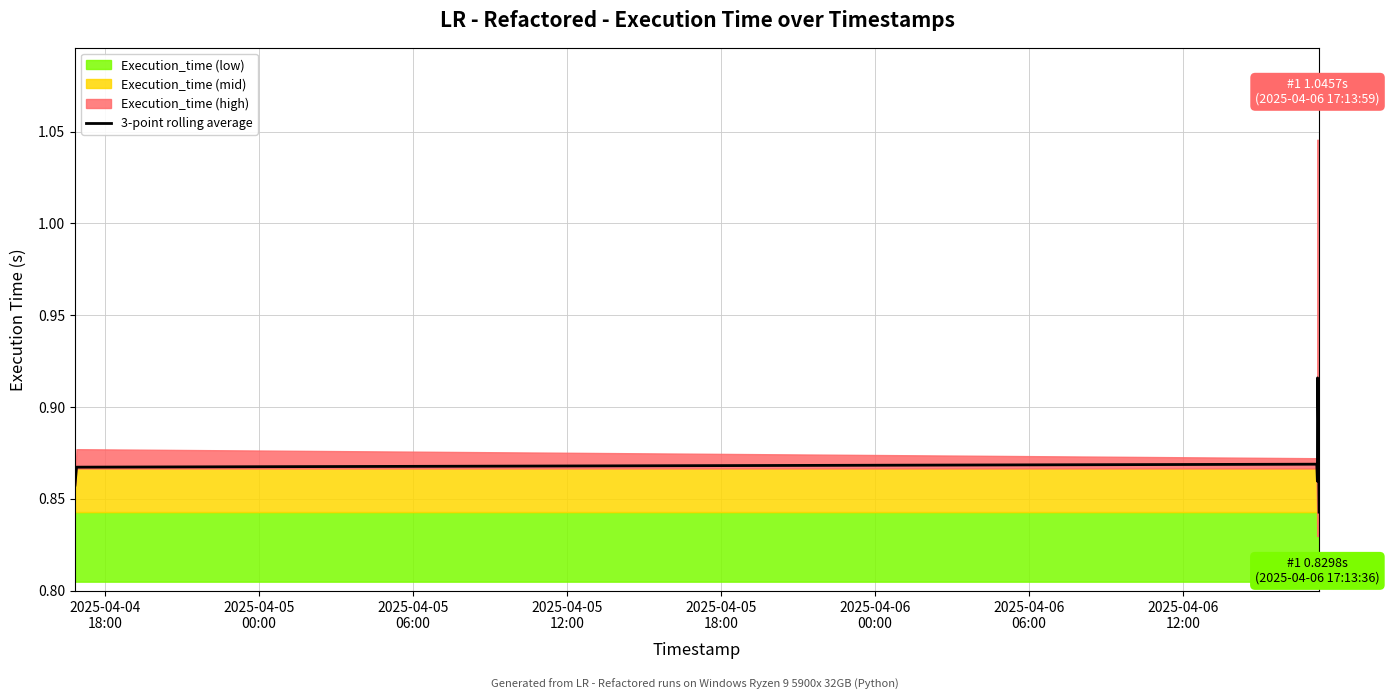

Reading right to left, extract all data points from this chart.

0.8	0.9	0.9	0.9	0.9	0.9	0.9	0.9